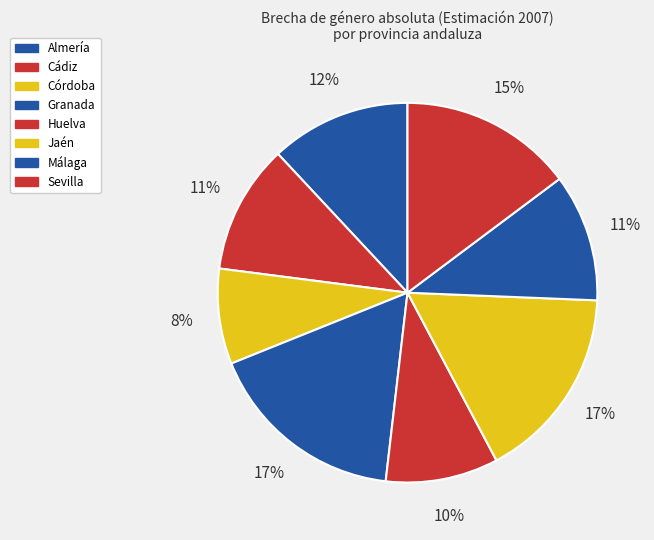

Is it true that Granada is 28% of the pie?

False